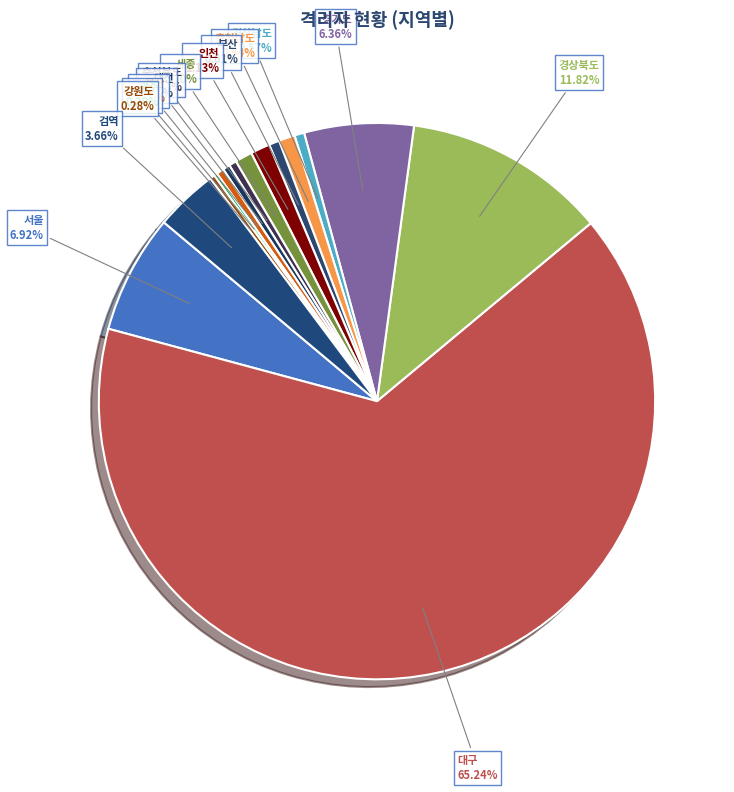

True or false: 부산 accounts for 15% of the total.

False